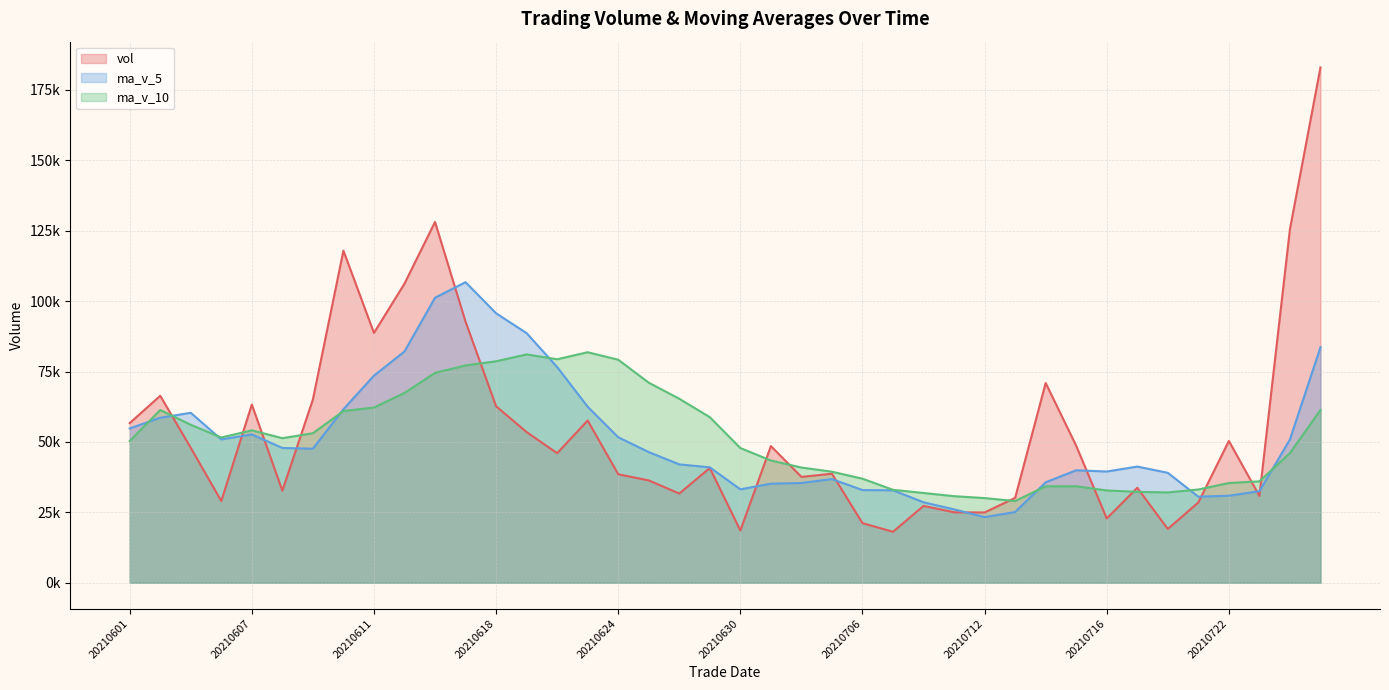

Does the chart display data point markers on the line(s)?

No